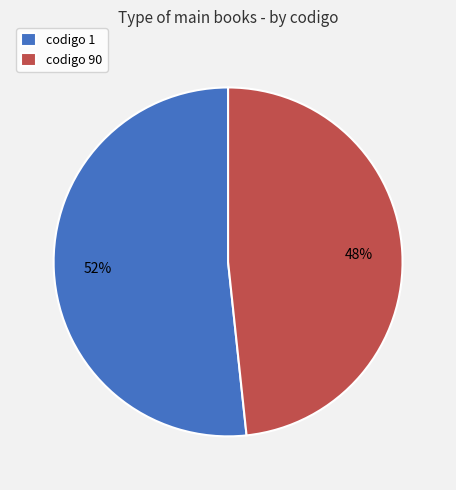

To the nearest percent, what percentage of the pie is codigo 1?

52%